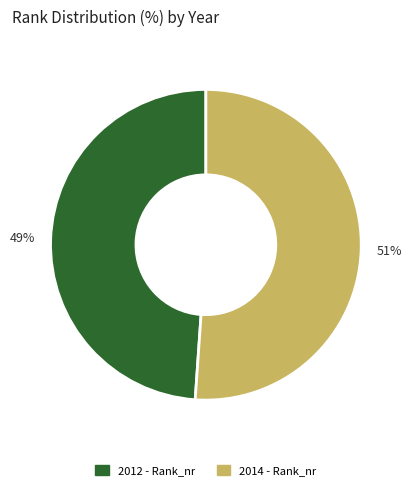

What is the ratio of the value at 2014 to the value at 2012?

1.0